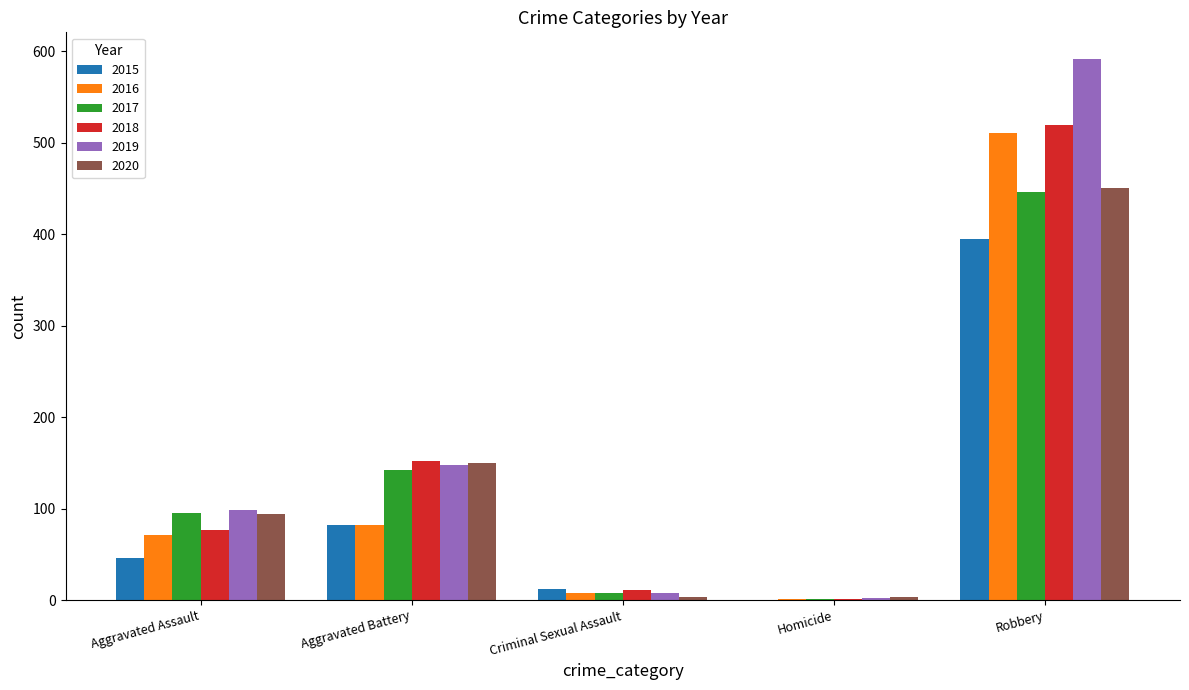

Reading left to right, what are all the values shown in this chart?

2015: 46	82	12	0	395
2016: 71	82	8	1	510
2017: 95	142	8	1	446
2018: 77	152	11	1	519
2019: 98	148	8	2	591
2020: 94	150	3	3	450